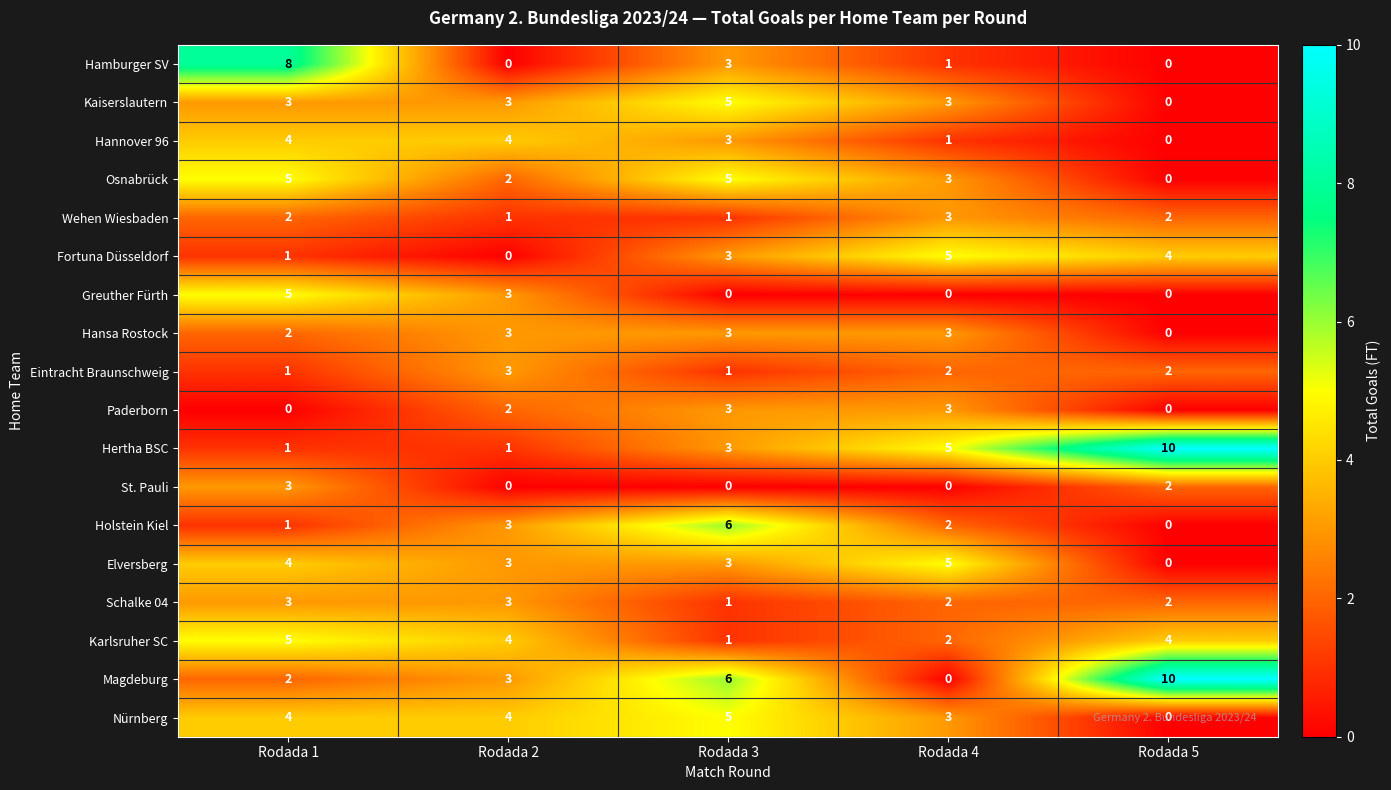

At which category is the sum across all series the highest?

Rodada 1